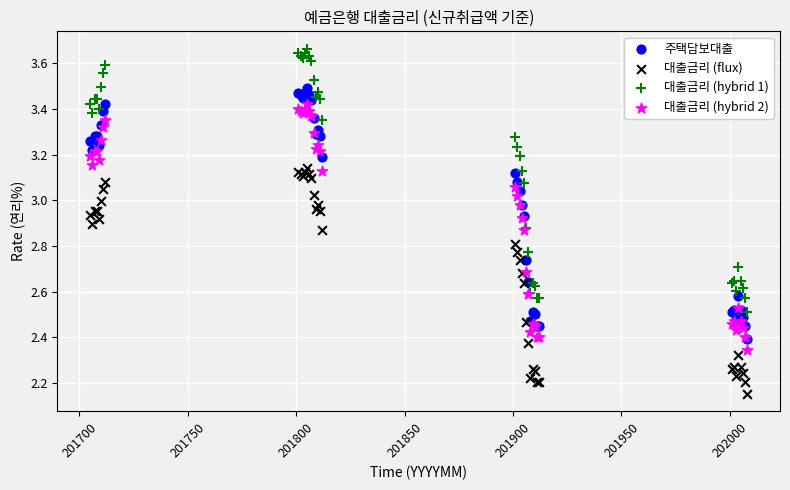

What are all the series names shown in the legend?

주택담보대출, 대출금리 (flux), 대출금리 (hybrid 1), 대출금리 (hybrid 2)